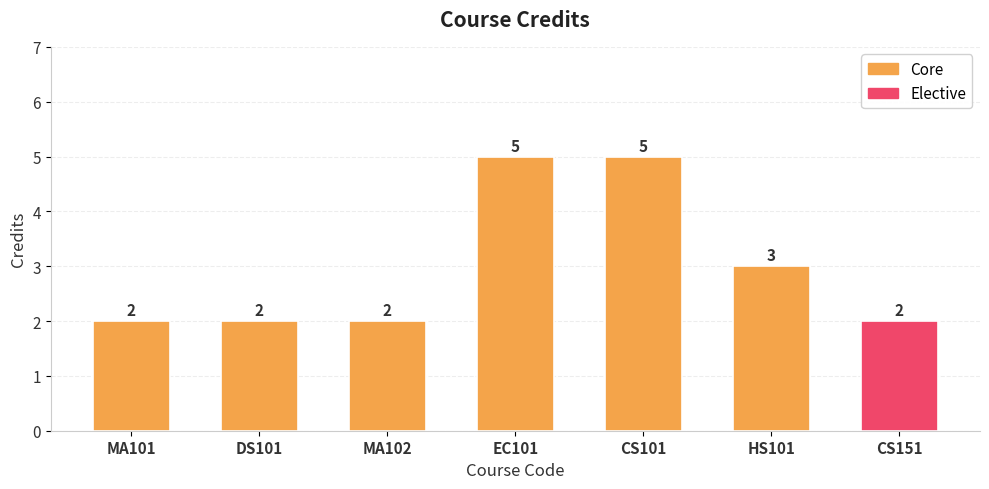

What is the value of the 2nd bar from the left?

2